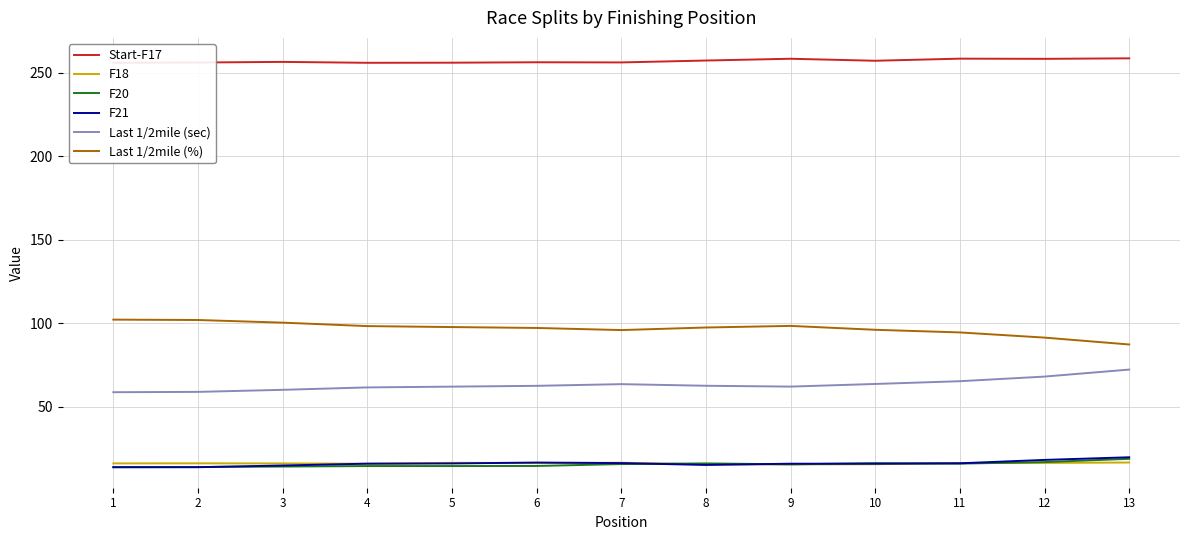

What is the difference between the highest and lowest values at 10?

241.6